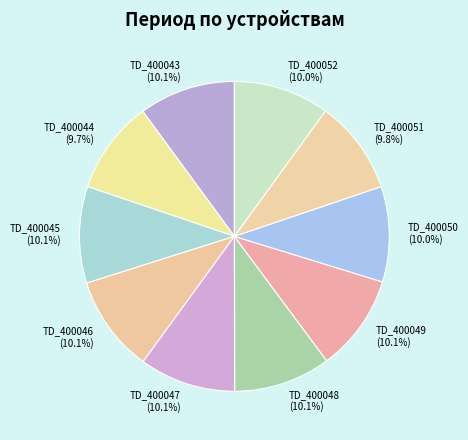

The TD_400044 slice represents 17% of the pie. True or false?

False